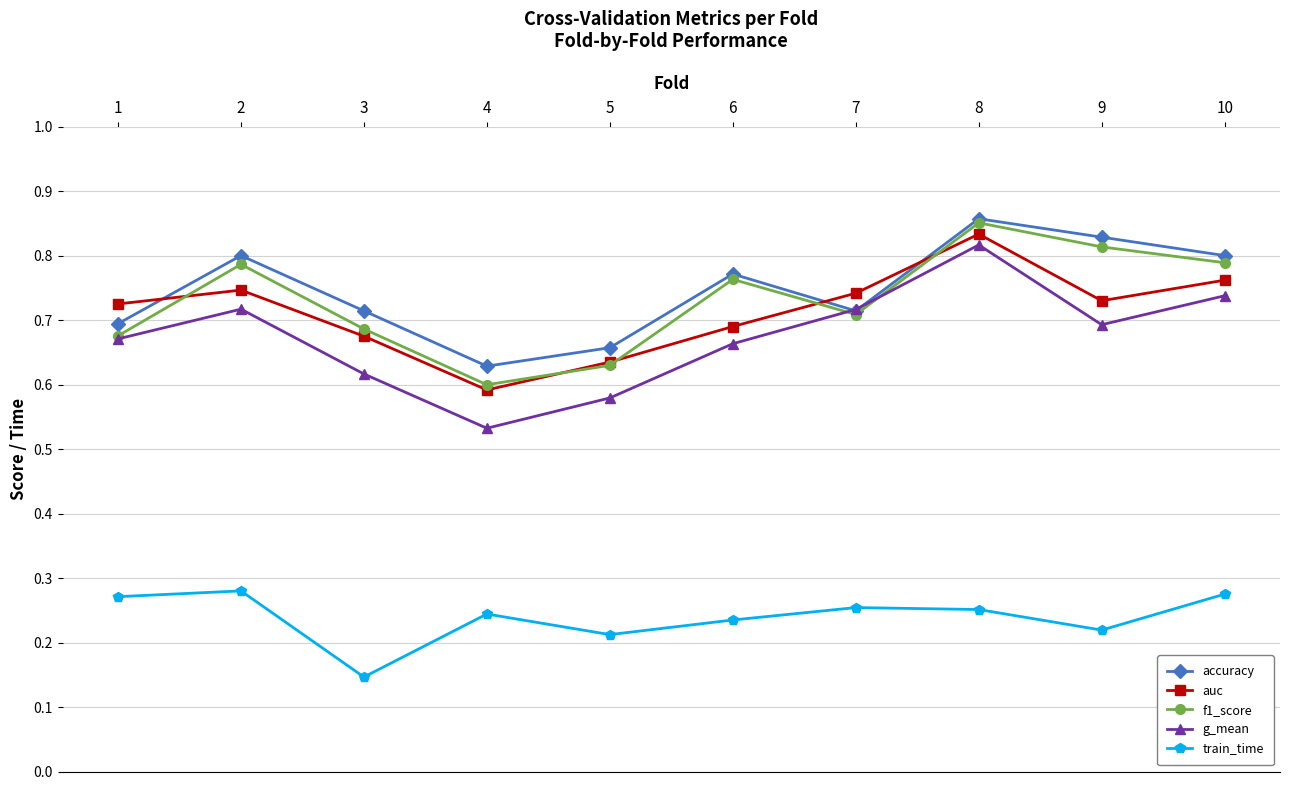

At which category does g_mean reach its first local valley?

4